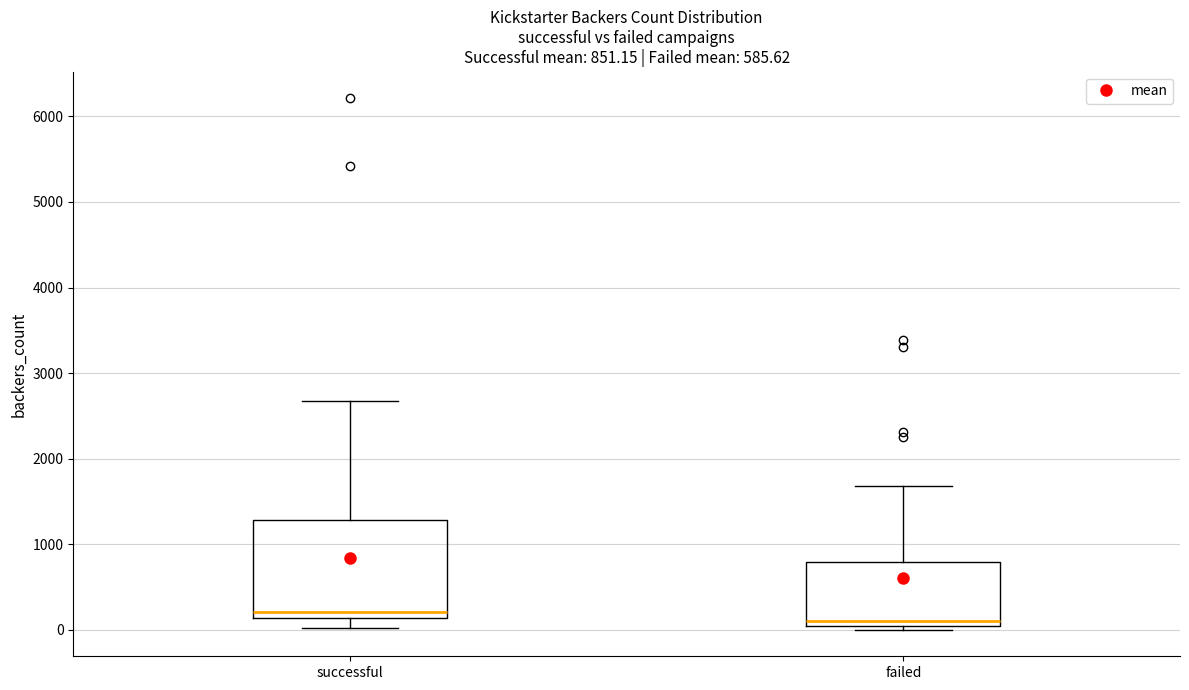

Which box's median line is the highest?

successful